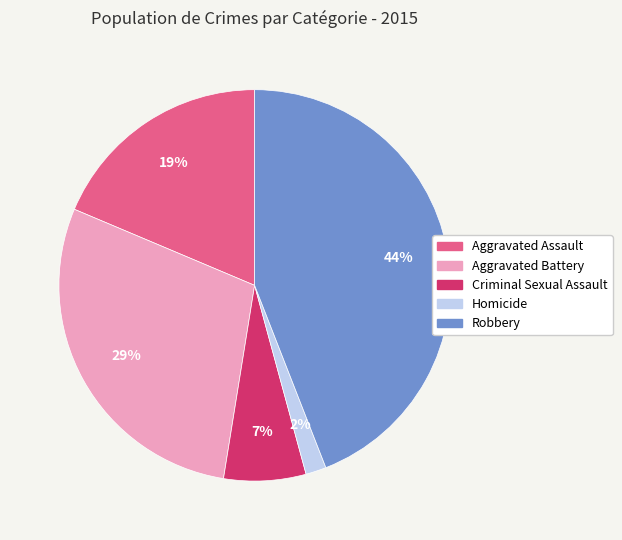

To the nearest percent, what is the average slice percentage?

20%